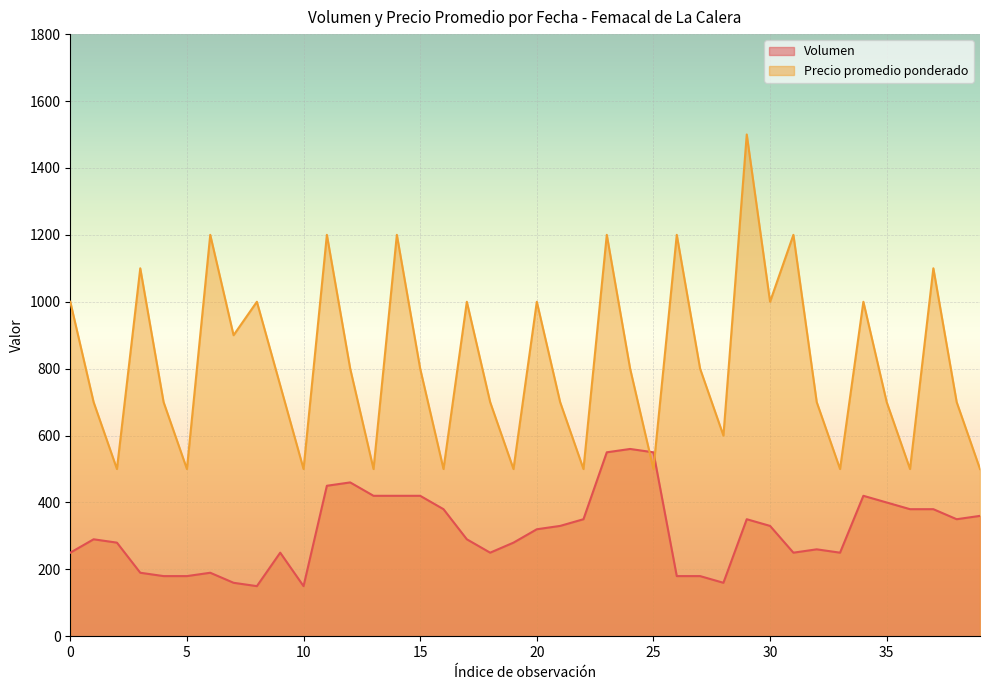

What is the spread (max minus min) of values at 2021-02-05?

710